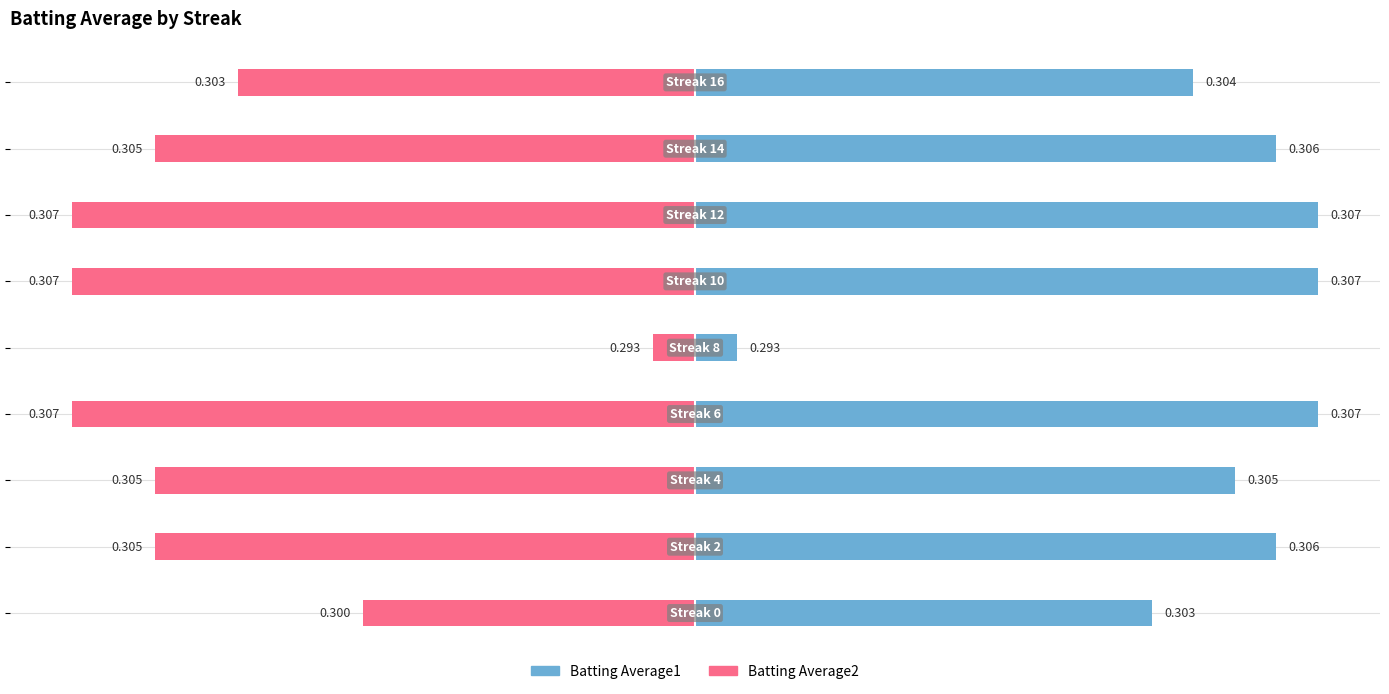

What are all the series names shown in the legend?

Batting Average1, Batting Average2